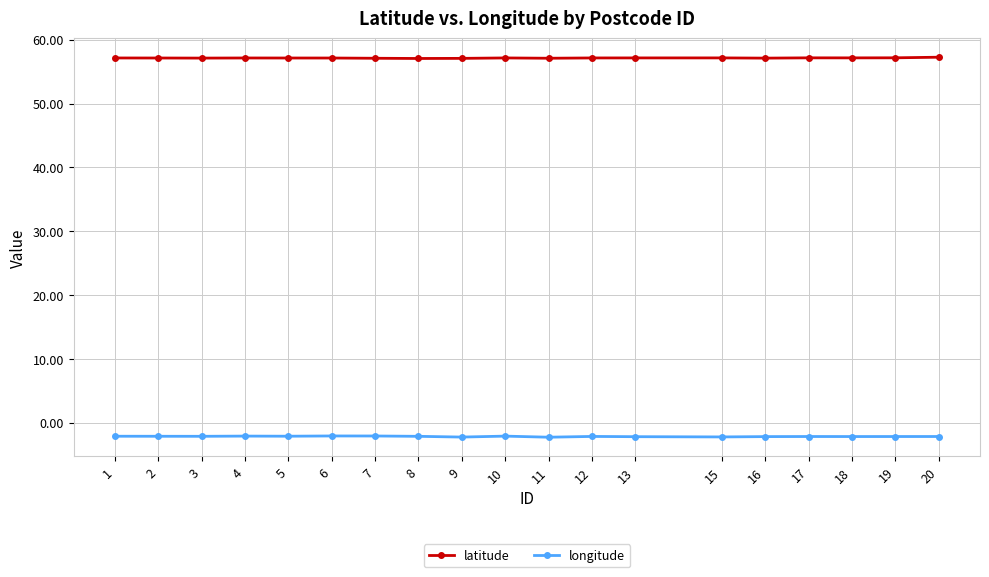

The value of latitude at 13 is 93.8. True or false?

False